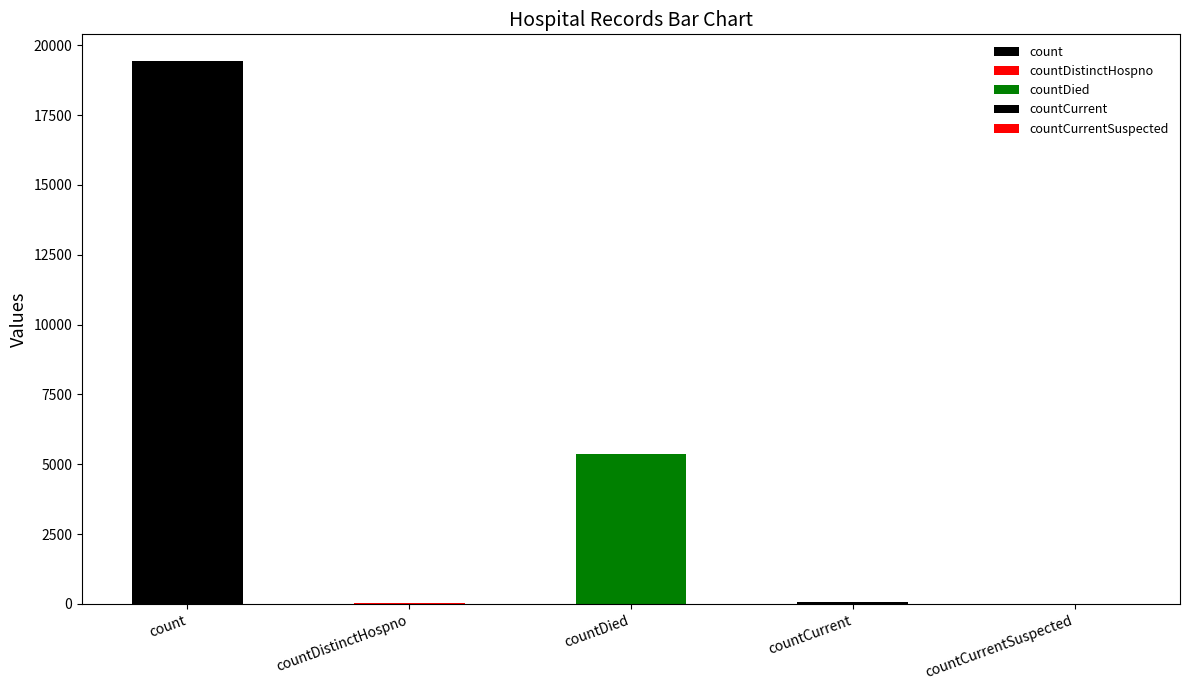

What is the greatest value displayed?

19420